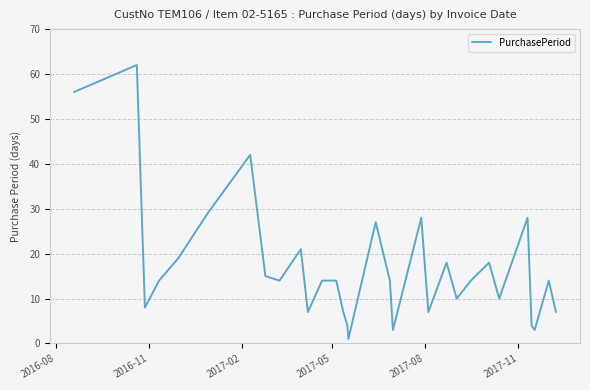

Is this an area chart (filled region under the line)?

No